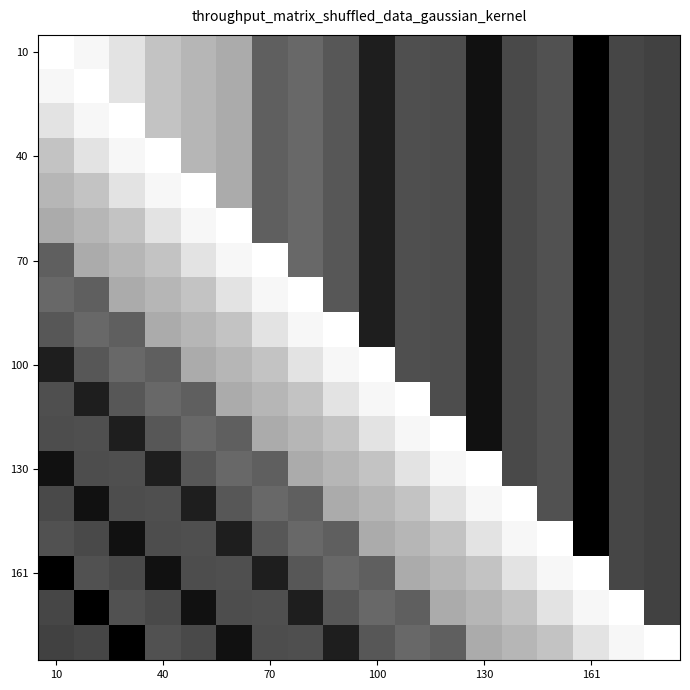

At which category does the chart reach its minimum across all series?

161